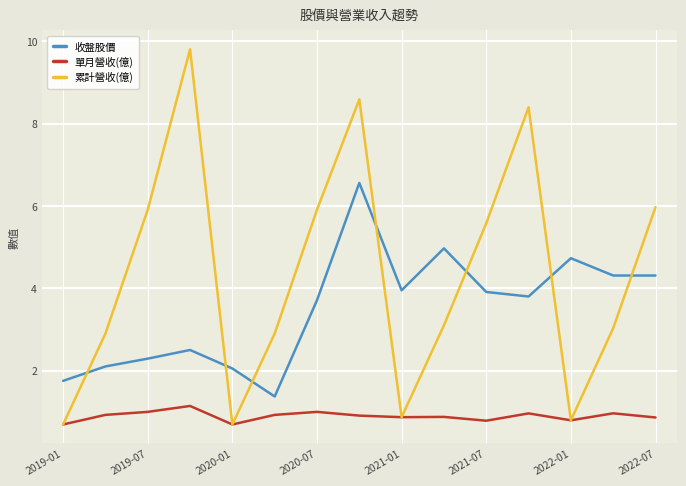

What is the minimum value shown in the chart?

0.7